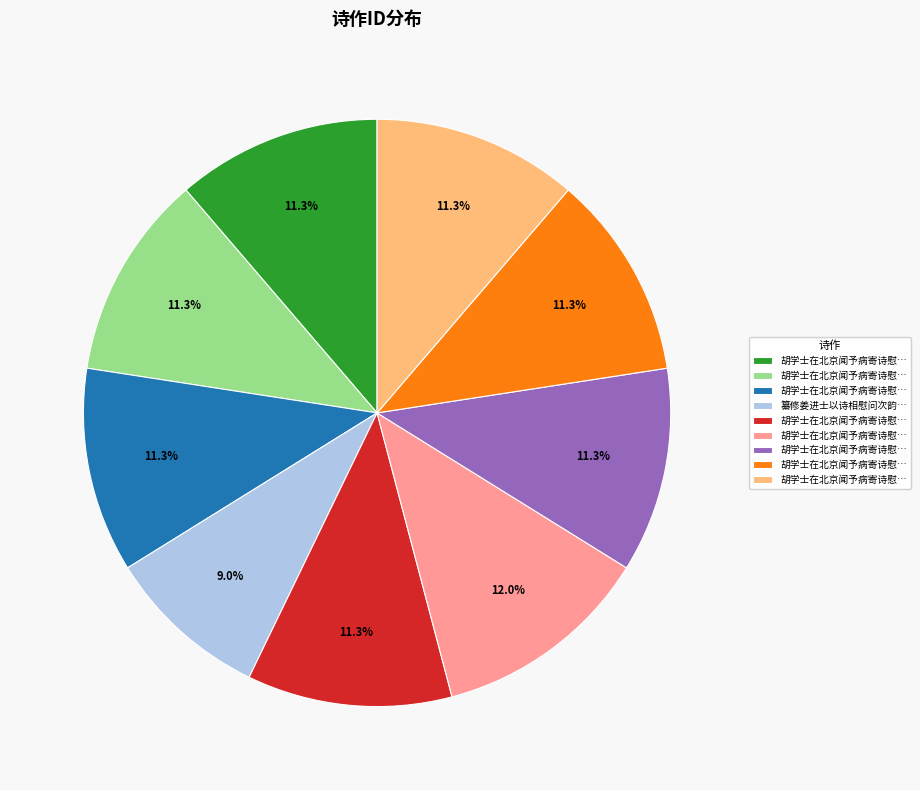

Is there any slice that represents more than half of the pie?

No